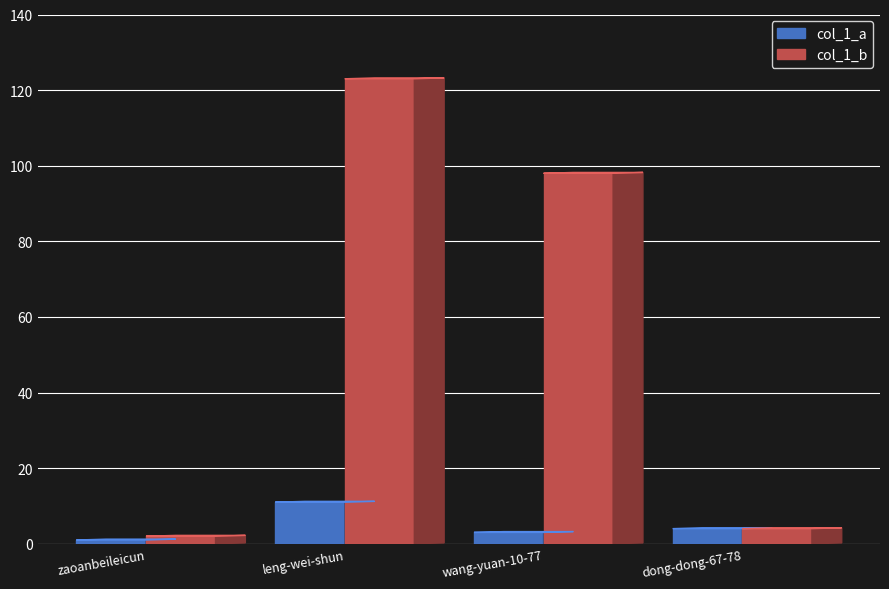

List the series in order of their overall mean, lowest first.

col_1_a, col_1_b